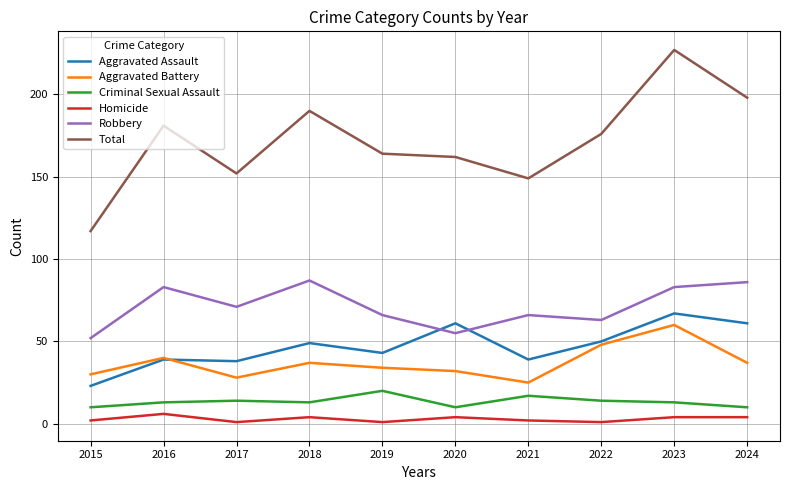

Which label corresponds to the largest value in the chart?

2023